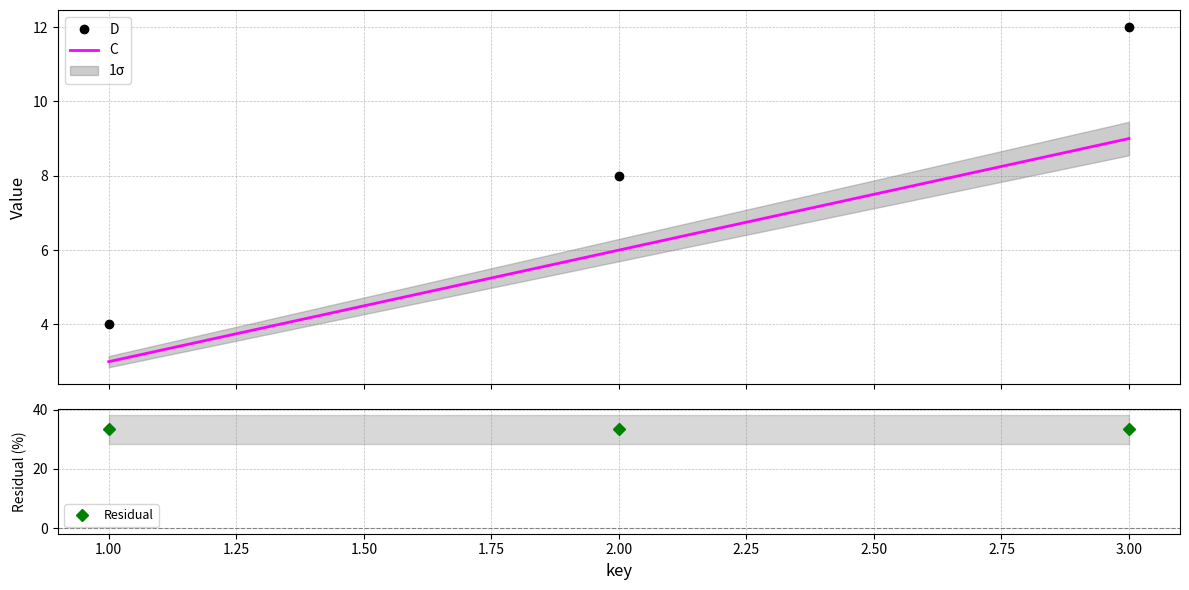

What is the sum of all Residual values?

100.0